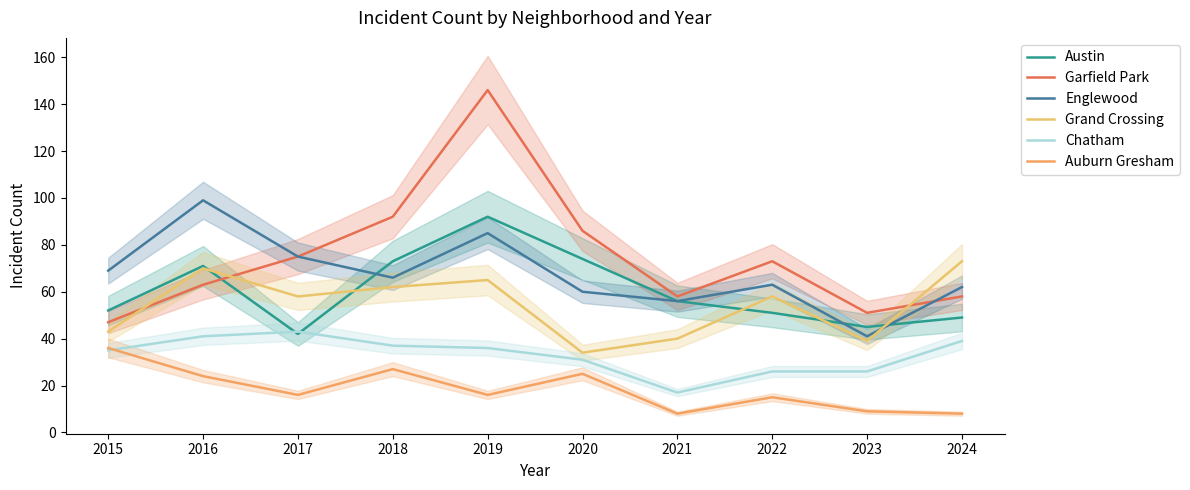

What is the difference between the maximum and second lowest values in the Chatham series?

17